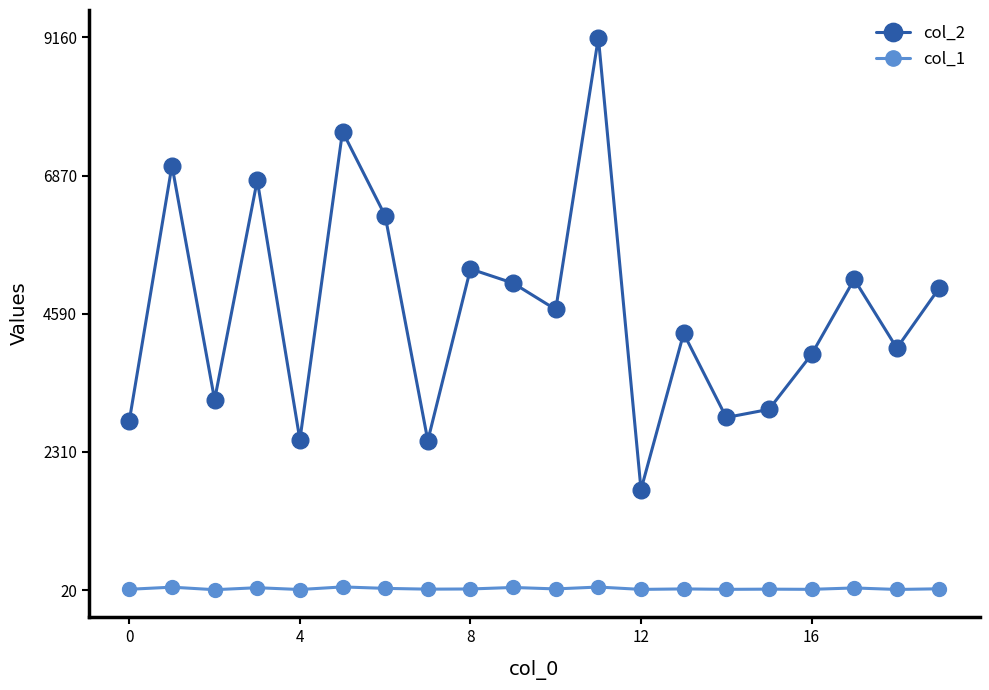

What is the greatest value displayed?

9155